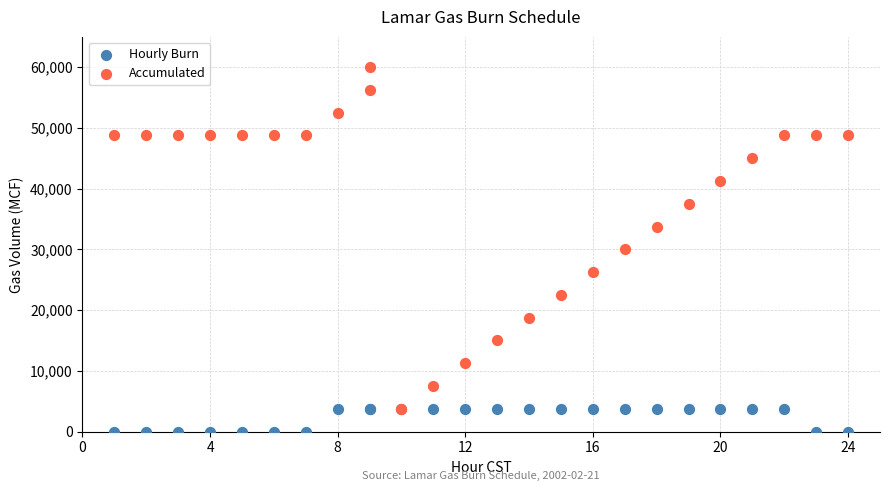

What are all the series names shown in the legend?

Hourly Burn, Accumulated